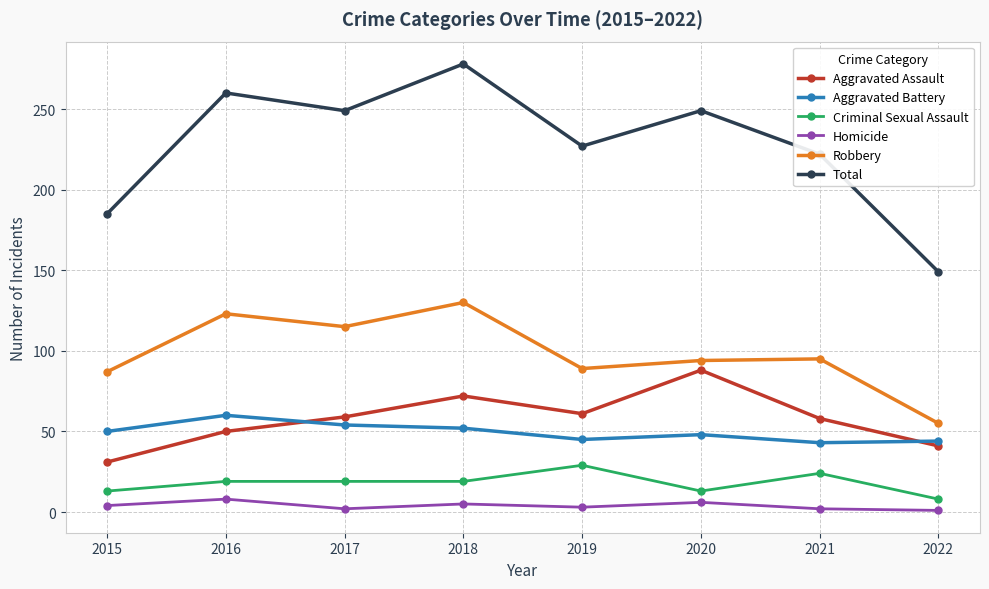

The value of Total at 2018 is 278. True or false?

True